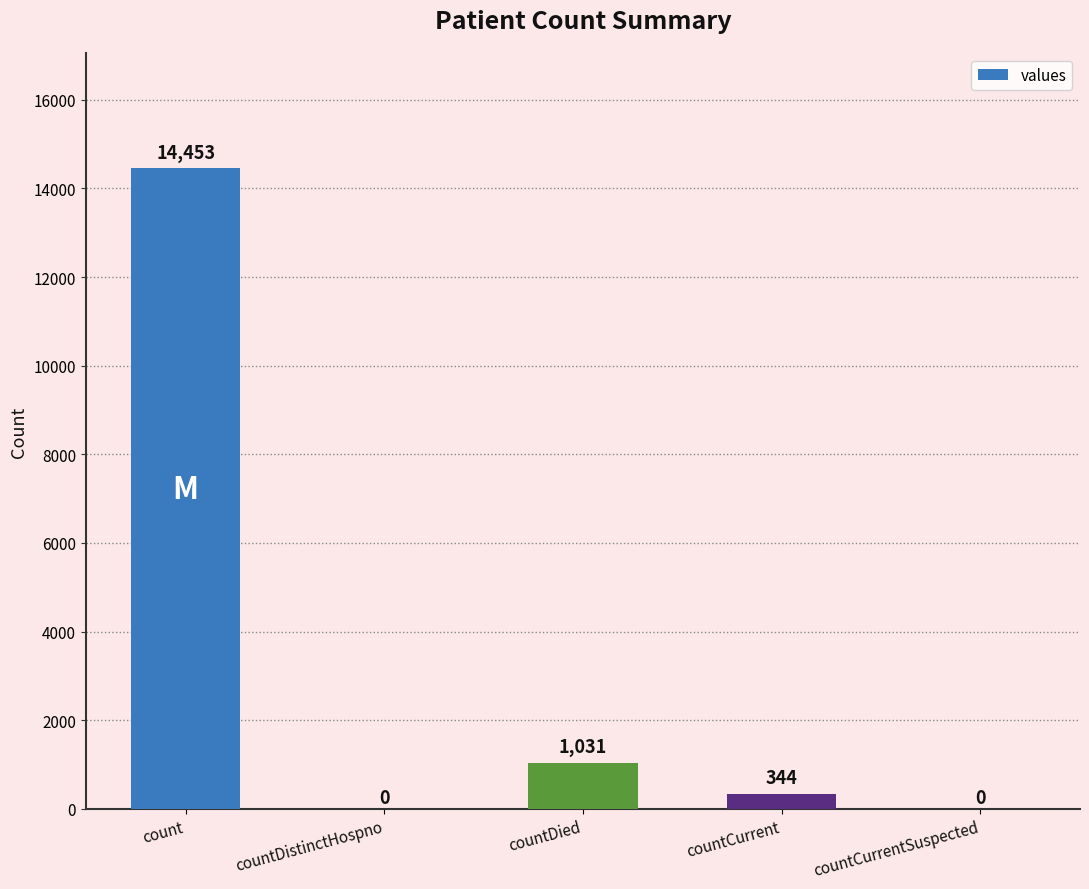

Read the value at countDied.

1031